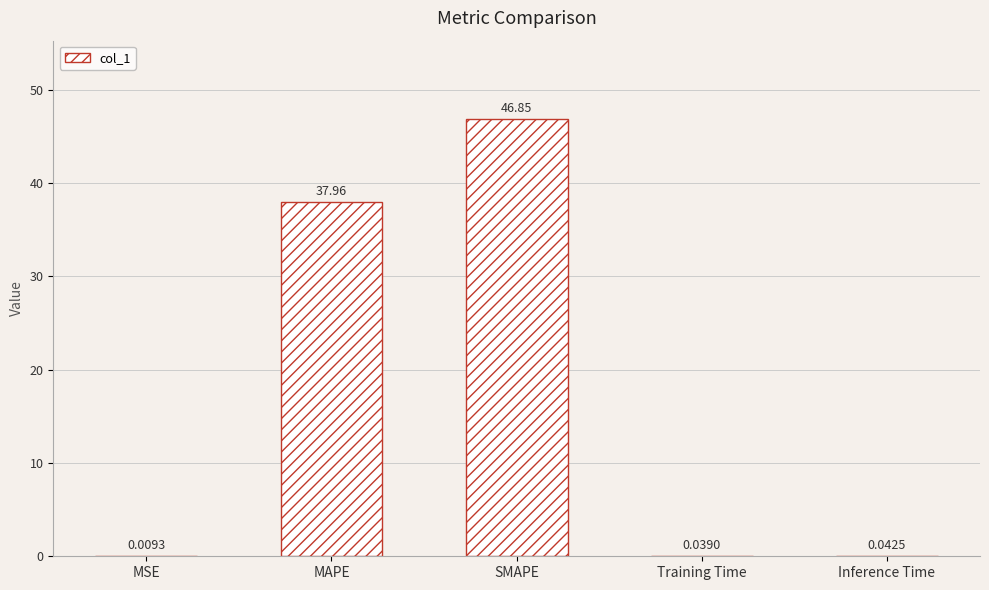

What is the sum of all values?

84.9